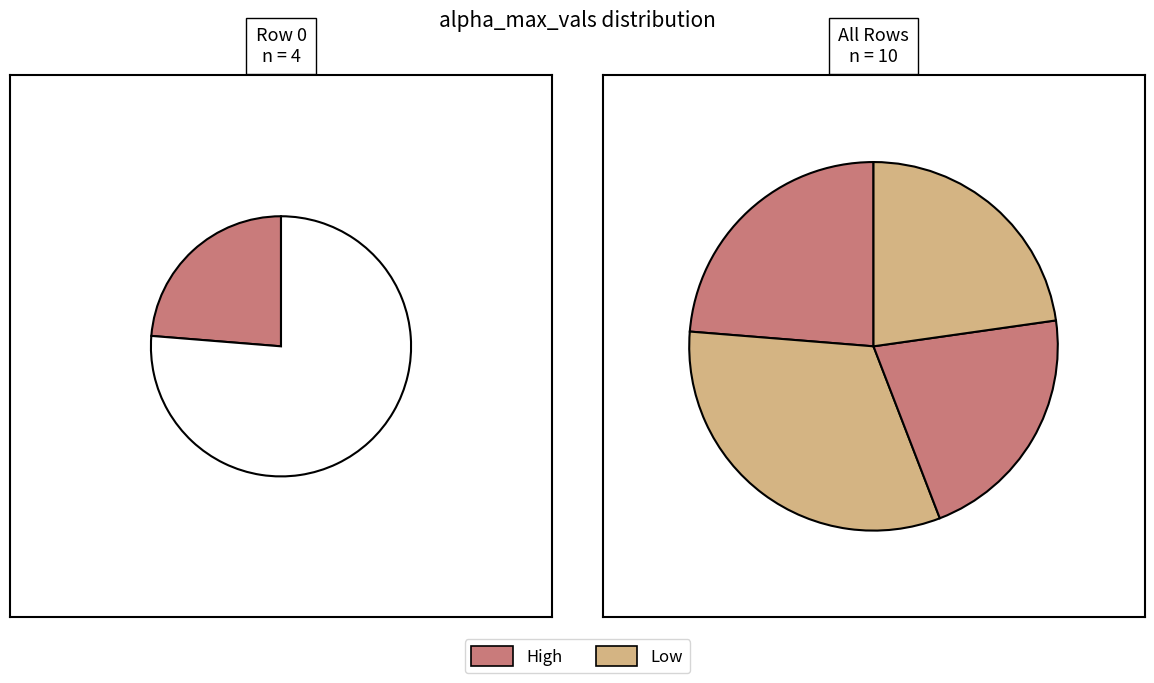

What percentage is the 1 slice, to the nearest percent?

32%